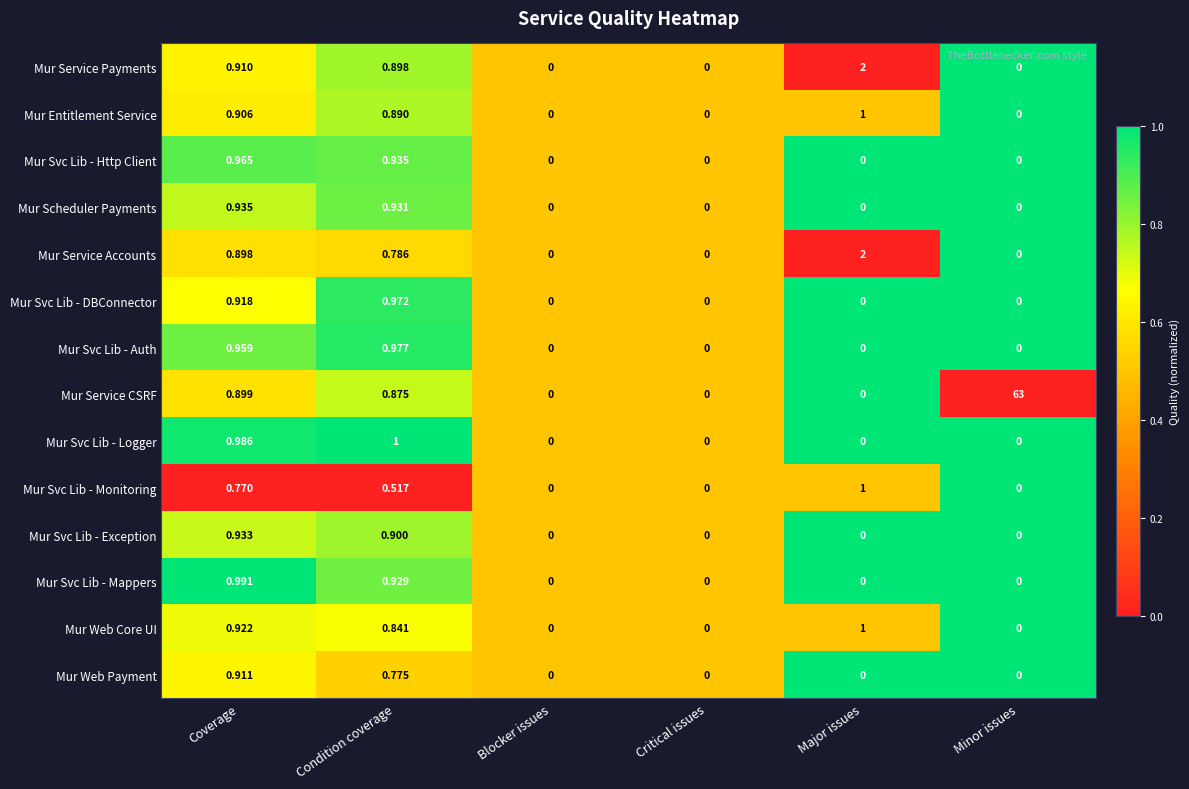

At which label is Mur Service CSRF closest to 31?

Coverage